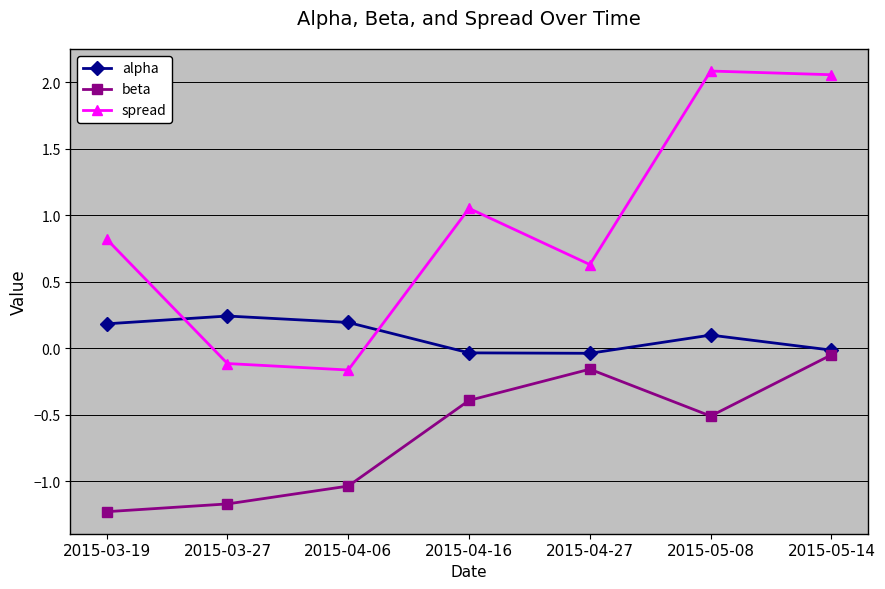

What is the difference between the maximum and minimum values in the spread series?

2.2